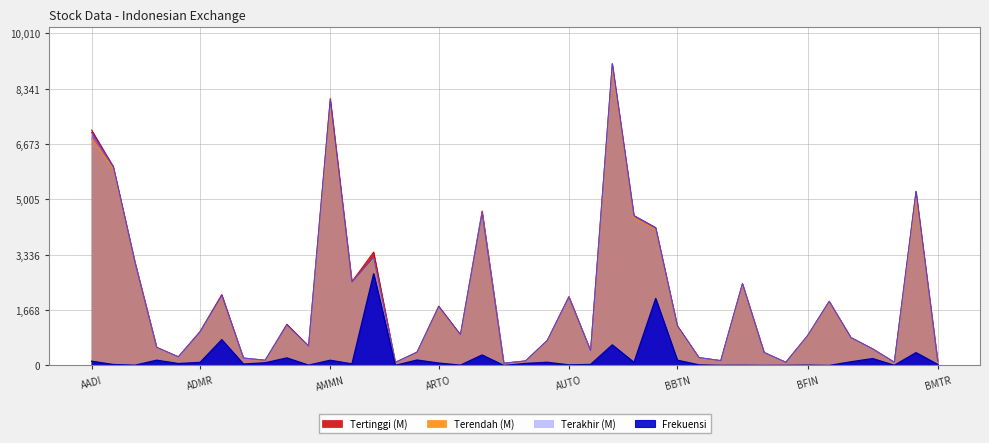

How many interior local peaks does the Frekuensi series have?

14